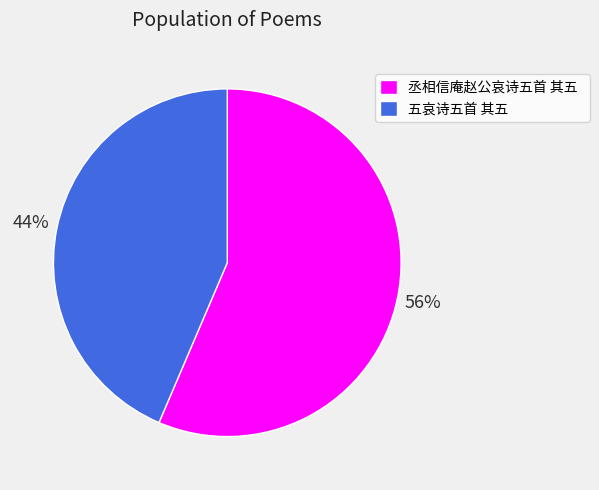

Is the sum of 五哀诗五首 其五 and 丞相信庵赵公哀诗五首 其五 greater than half?

Yes